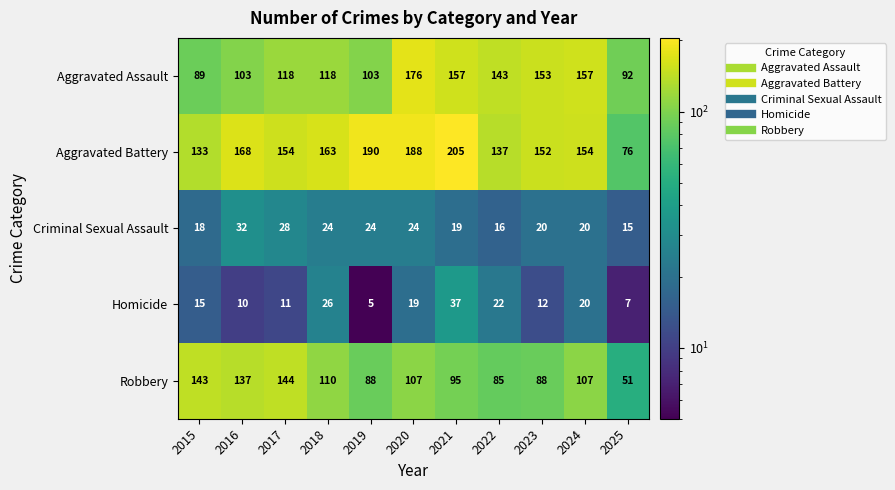

Between 2020 and 2023, which series saw the biggest shift?

Aggravated Battery